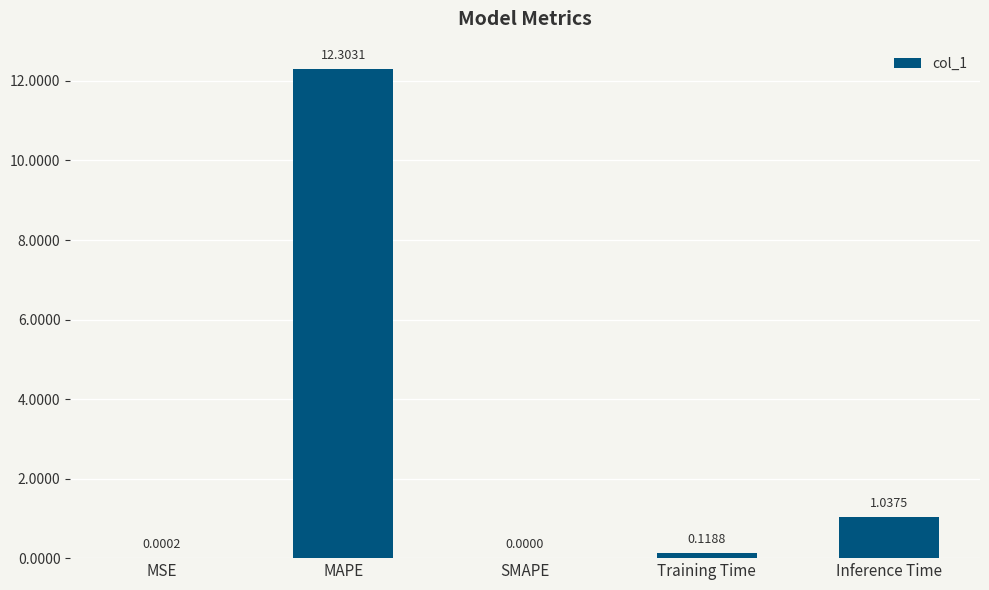

What is the sum of all values?

13.5